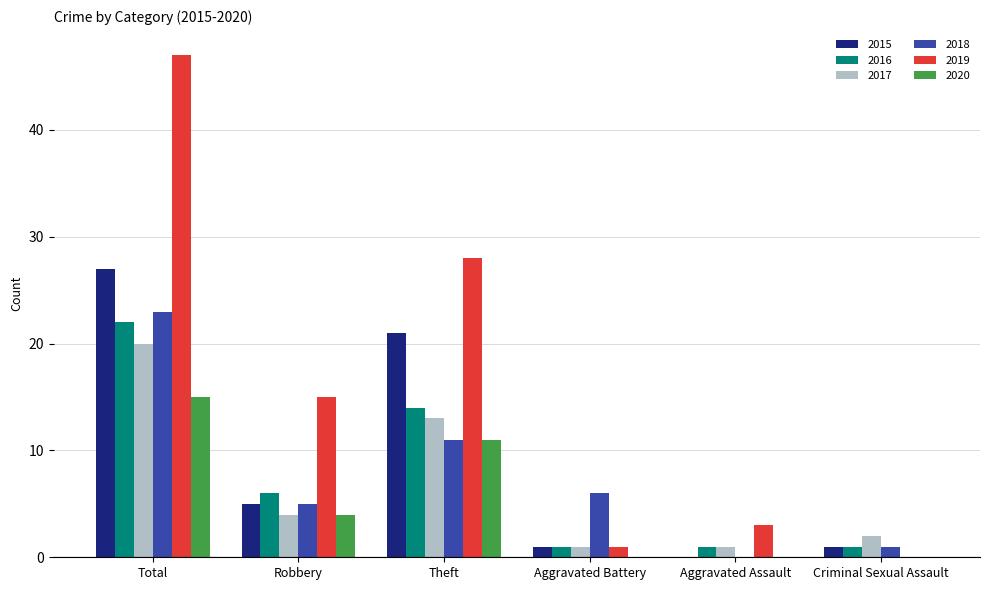

At which label is 2017 closest to 10?

Theft